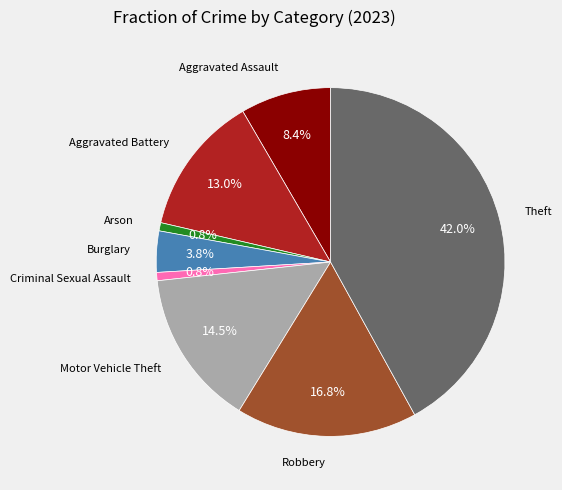

Does any single category account for the majority?

No